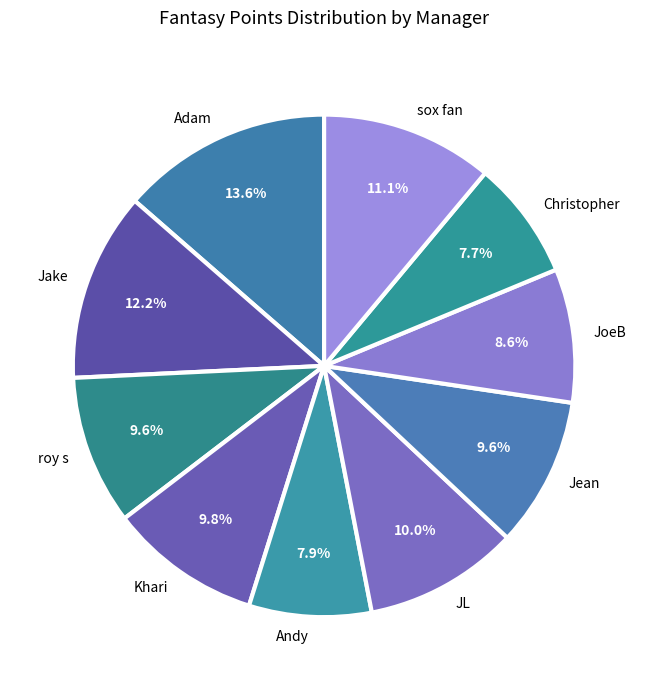

How many slices are in this pie chart?

10